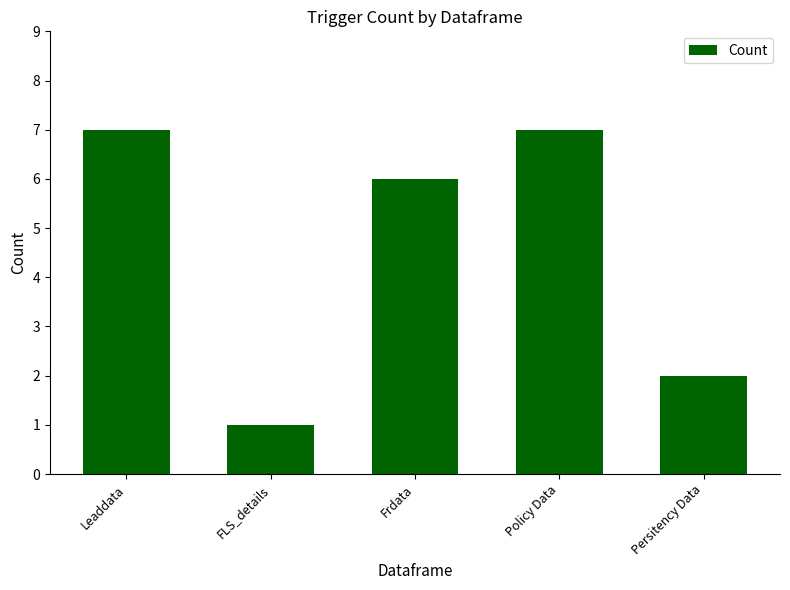

Approximately how many times larger is the value at Persitency Data compared to FLS_details?

2.0